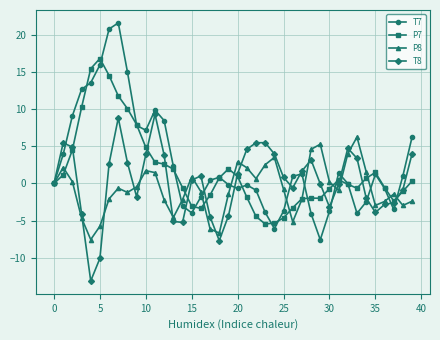

How many distinct data groups are displayed?

4